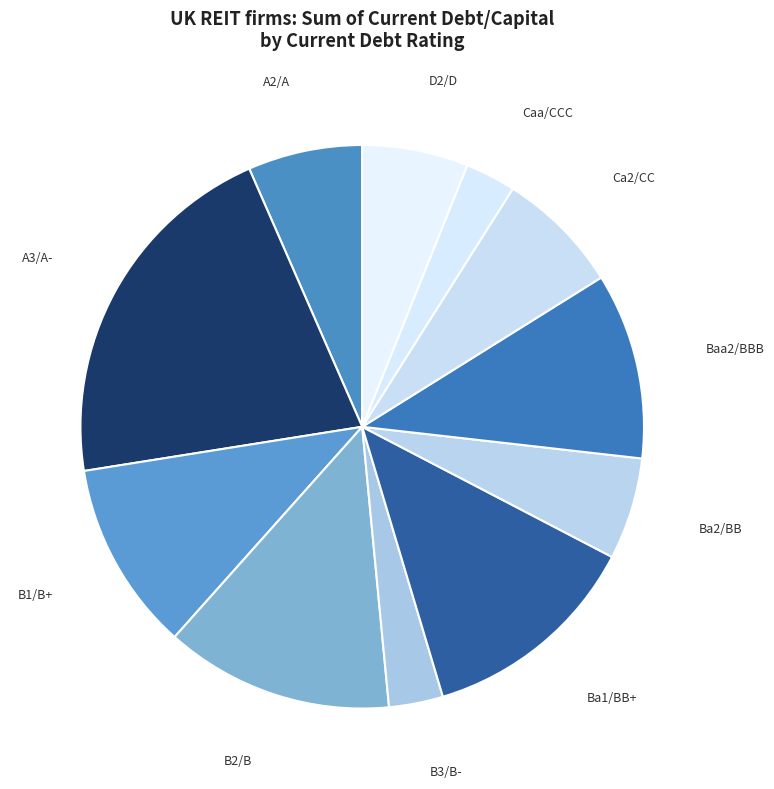

How many slices are in this pie chart?

11